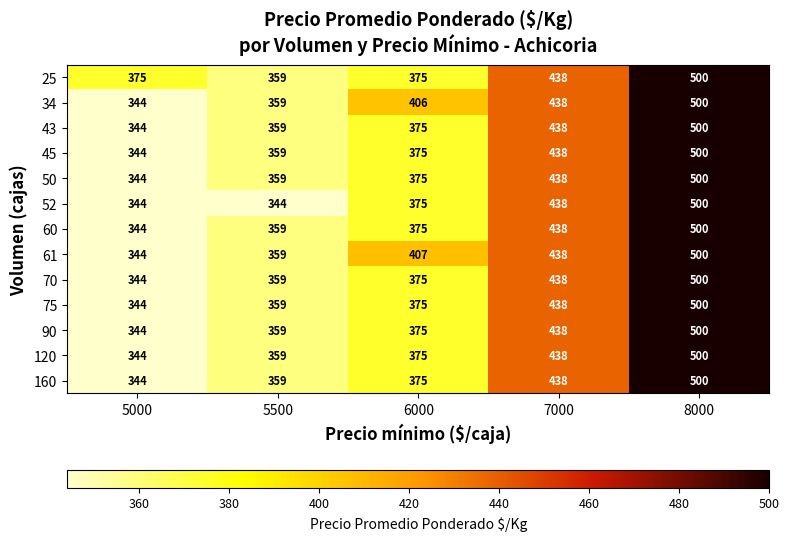

The 34 series shows 438 at 7000. True or false?

True